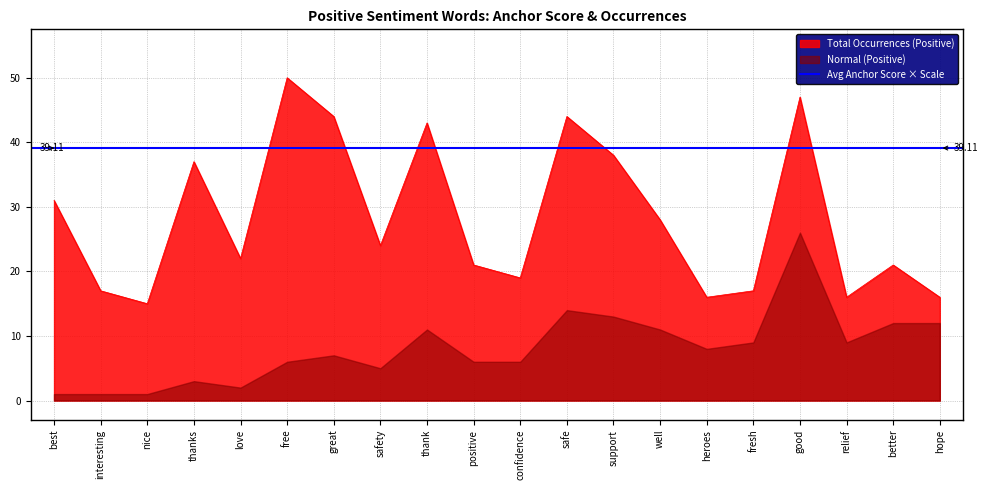

True or false: anchor score (positive) and anchor score (negative) intersect in this chart.

False